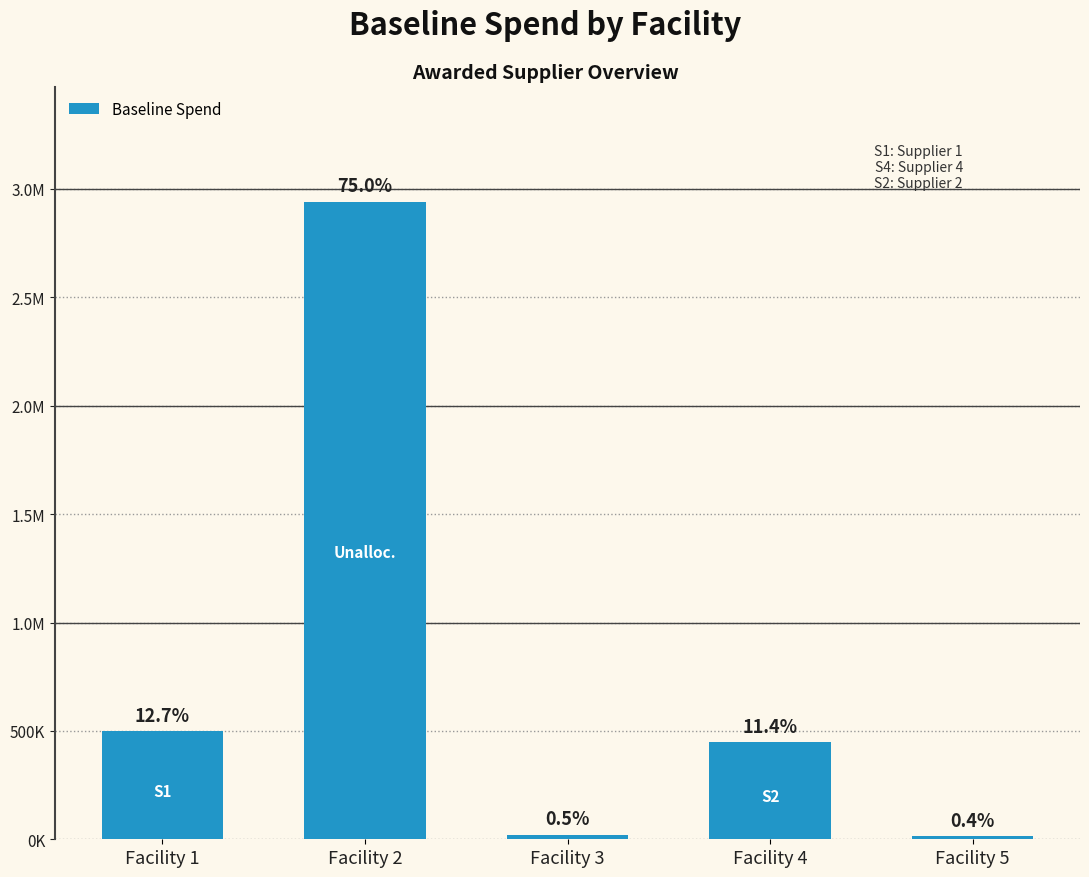

What is the ratio of the value at Facility 3 to the value at Facility 5?

1.3